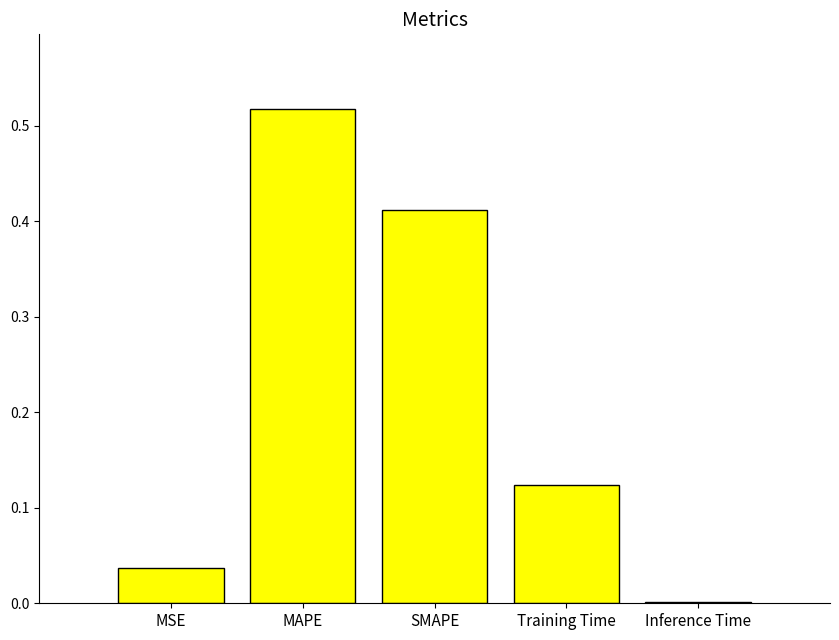

Are the bars horizontal?

No